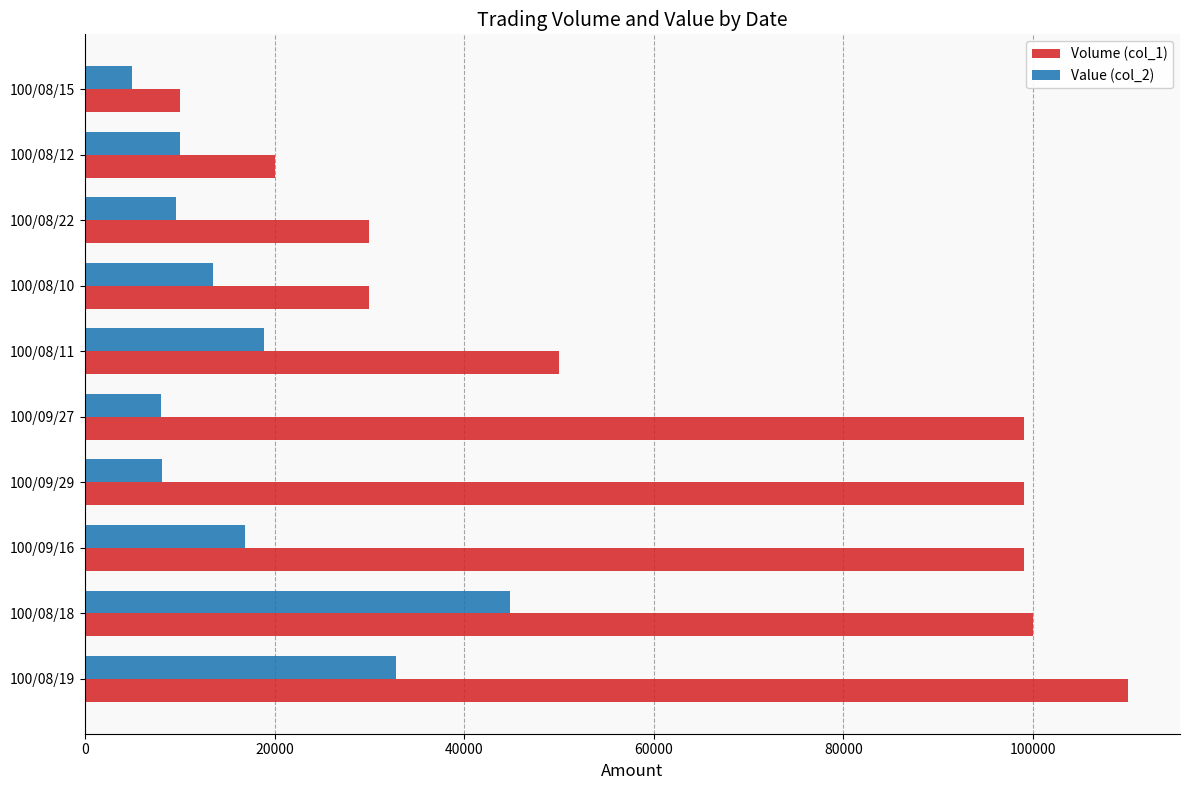

What is the sum of all Volume (col_1) values?

647000